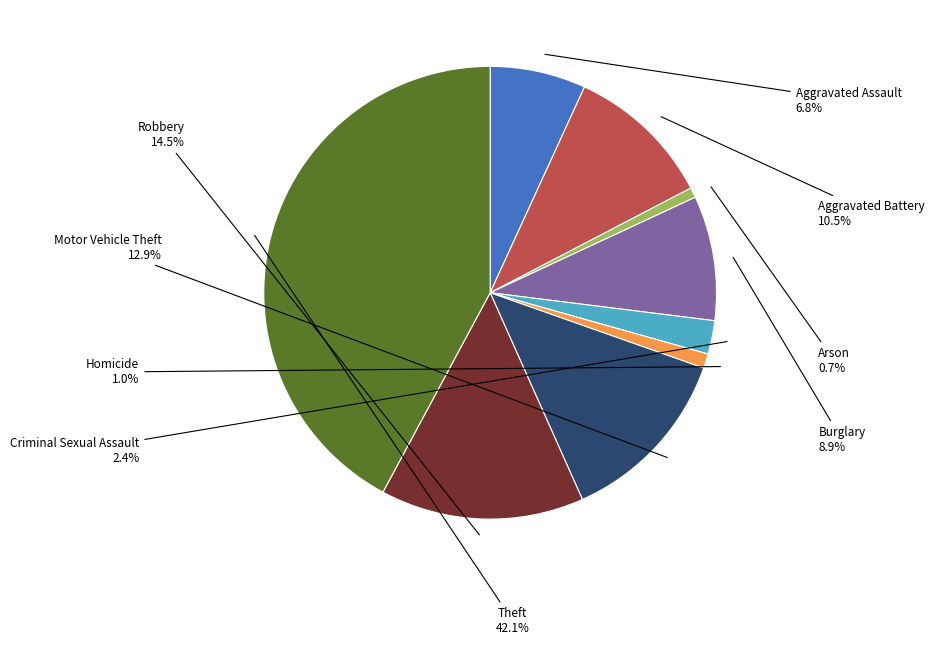

Is there any slice that represents more than half of the pie?

No